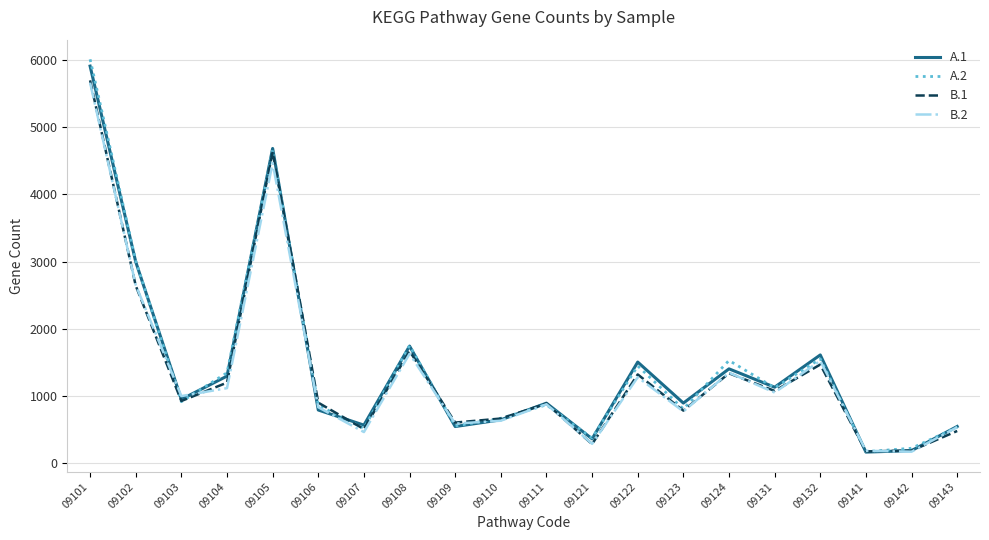

What is the difference between the maximum and minimum values in the B.2 series?

5488